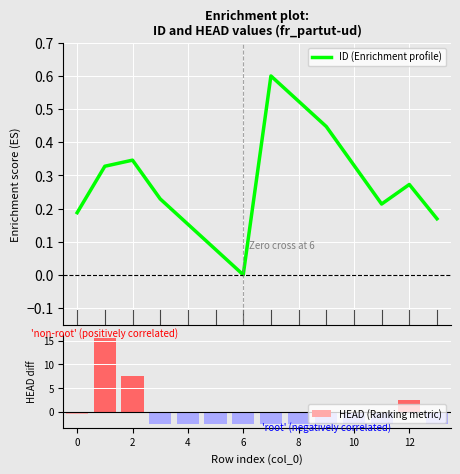

What is the maximum value for HEAD (Ranking metric)?

15.5